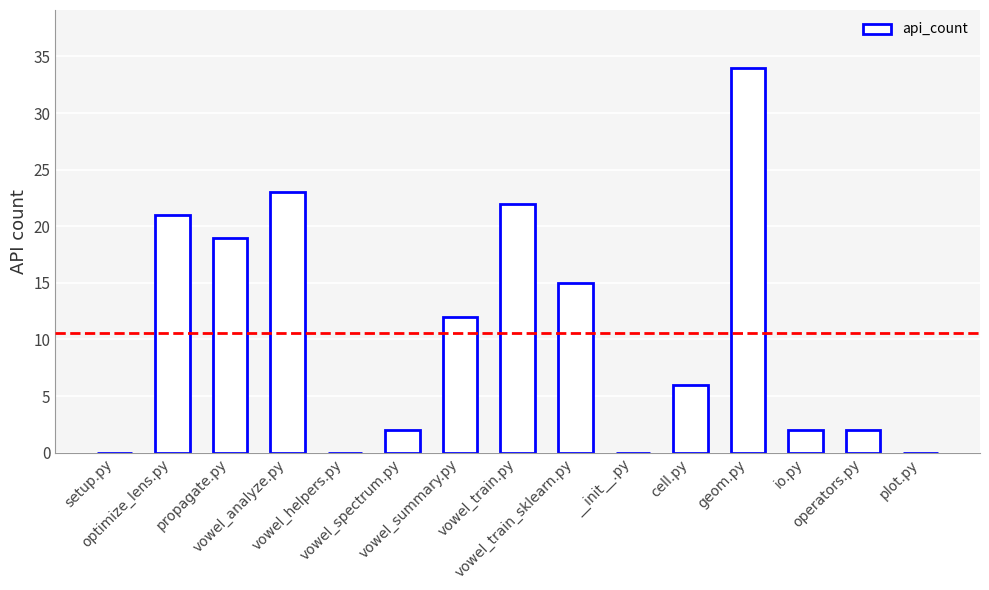

True or false: the data shows 29 at vowel_train.py.

False